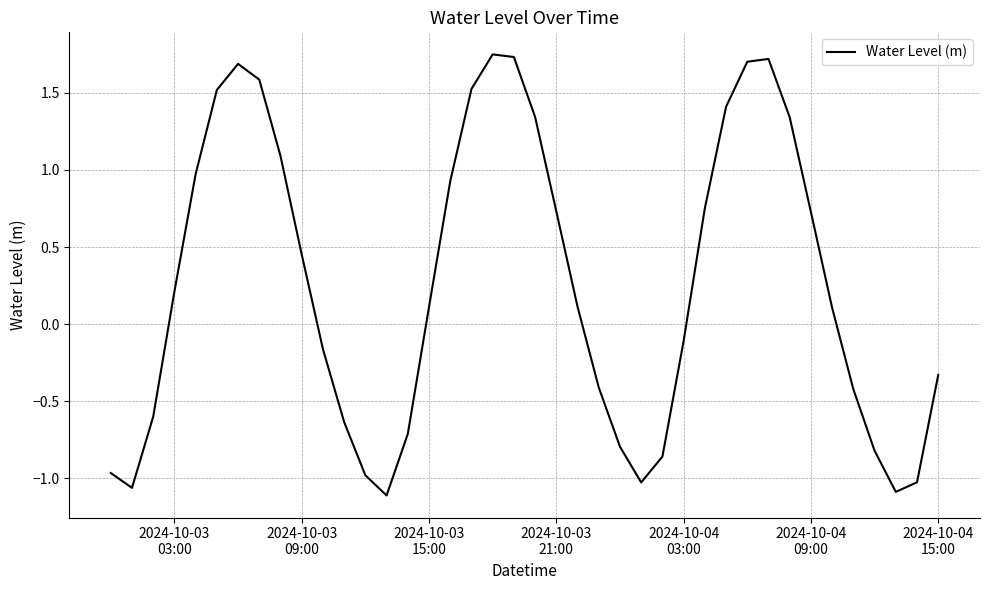

What is the difference between the maximum and minimum values?

2.9